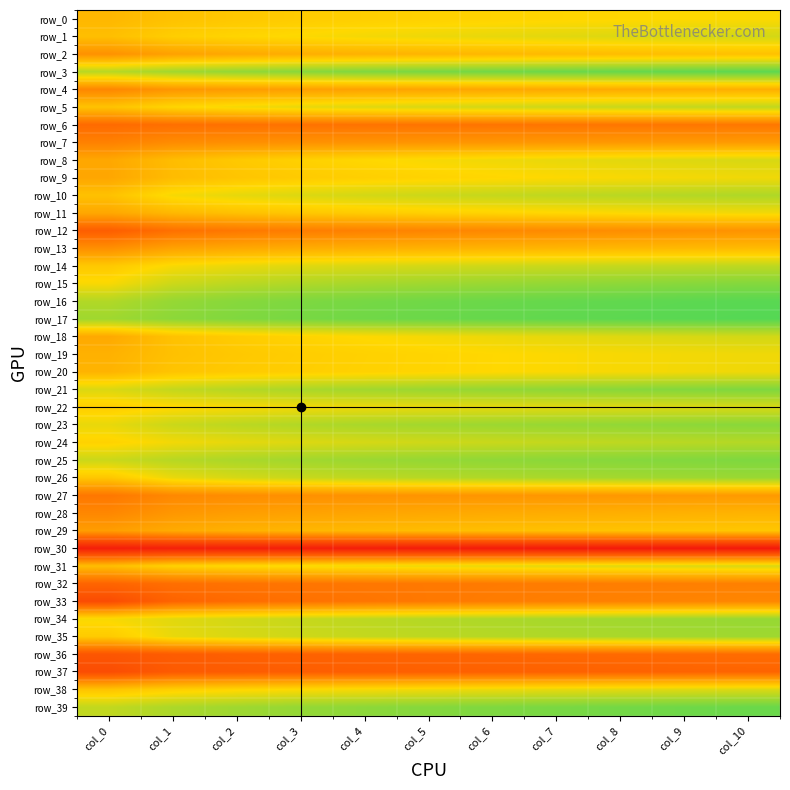

The row_11 series shows 0.4 at col_9. True or false?

False